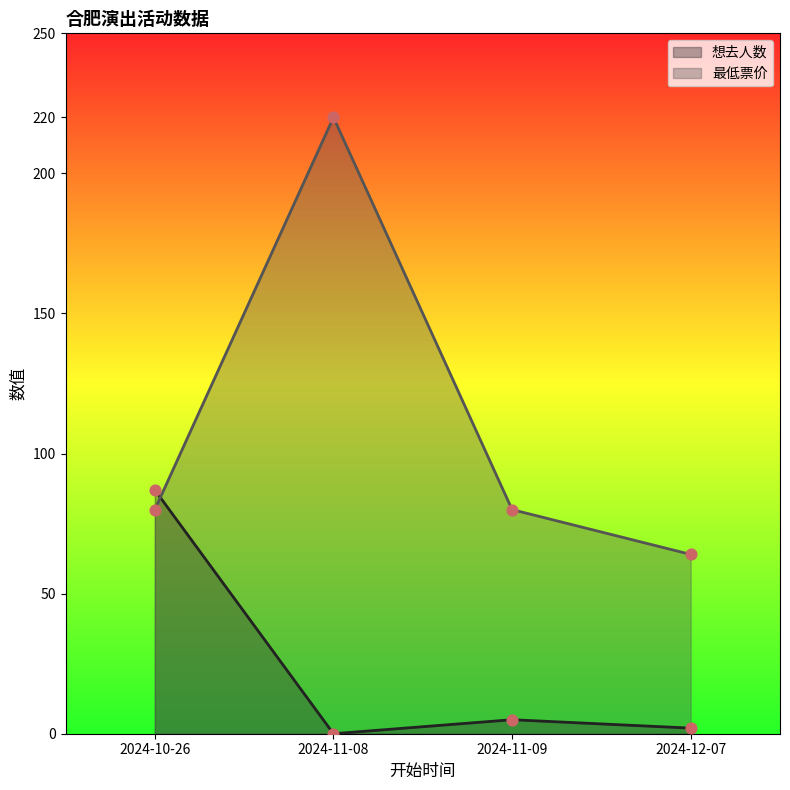

Is the value of 想去人数 at 2024-12-07 greater than the value of 最低票价 at 2024-12-07?

No